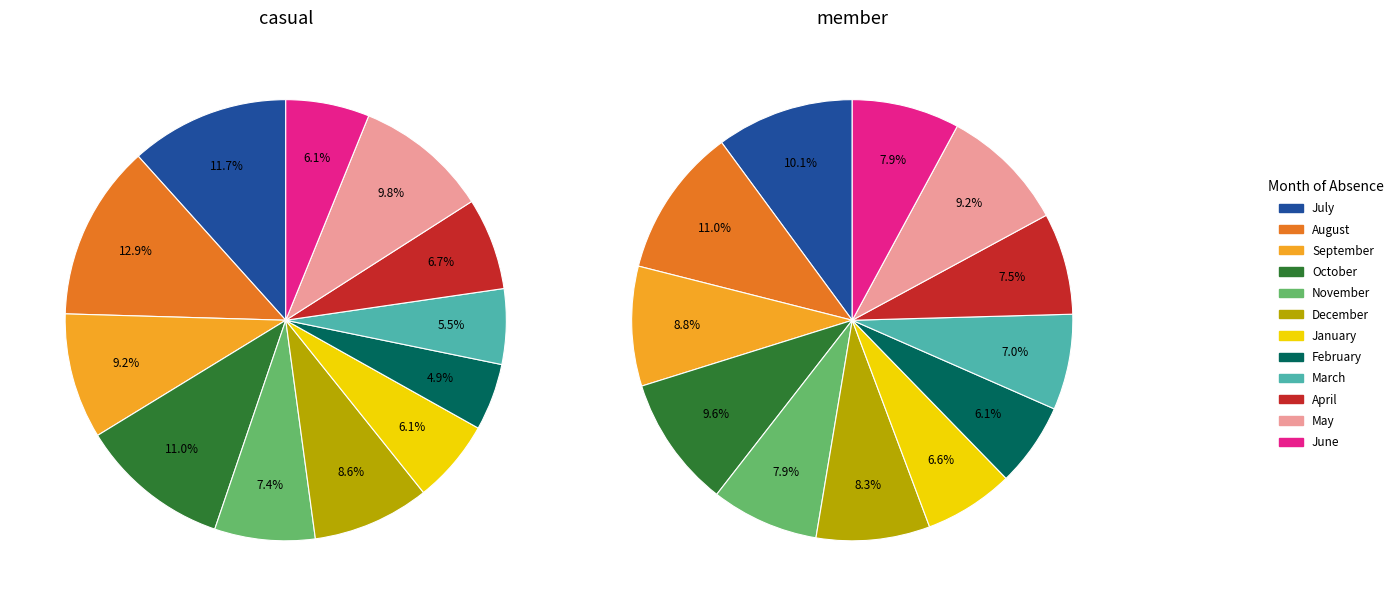

To the nearest percent, what is the difference between the 6 and 5 slice percentages?

2%